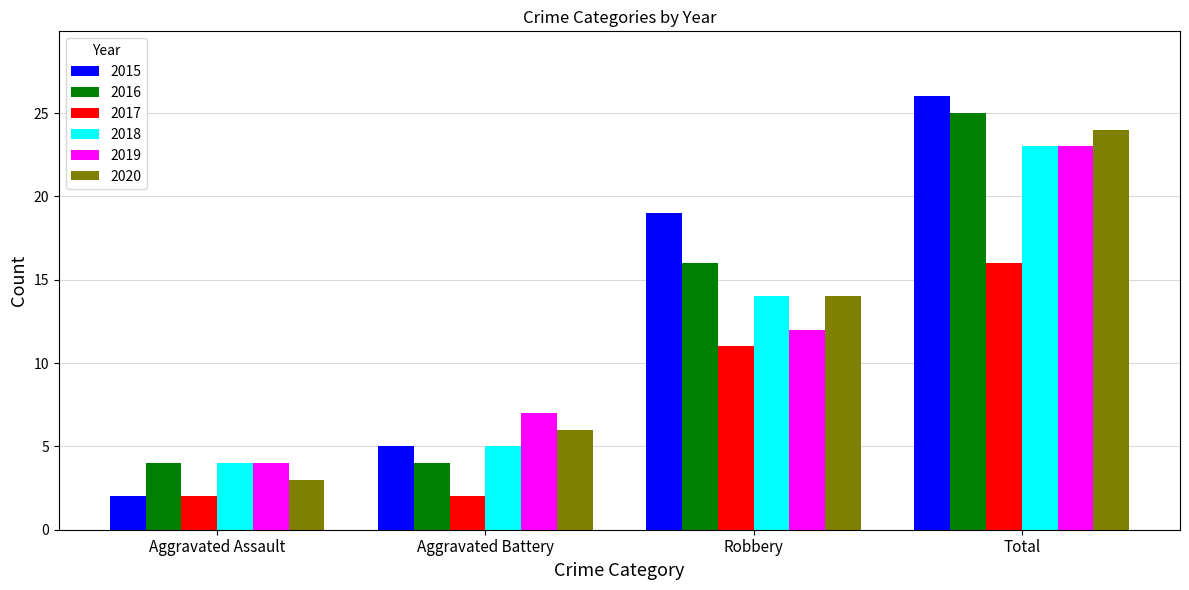

What is the label of the 2nd bar from the left?

Aggravated Battery